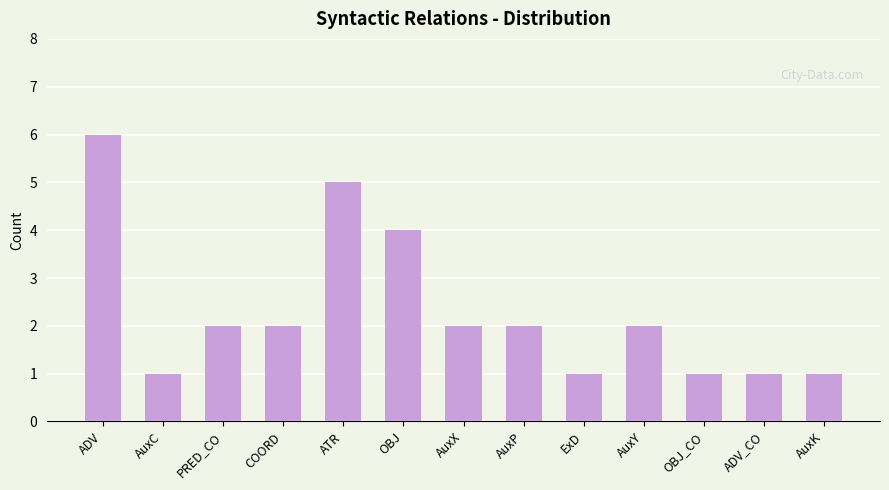

What is the change in value from ATR to AuxY?

-3